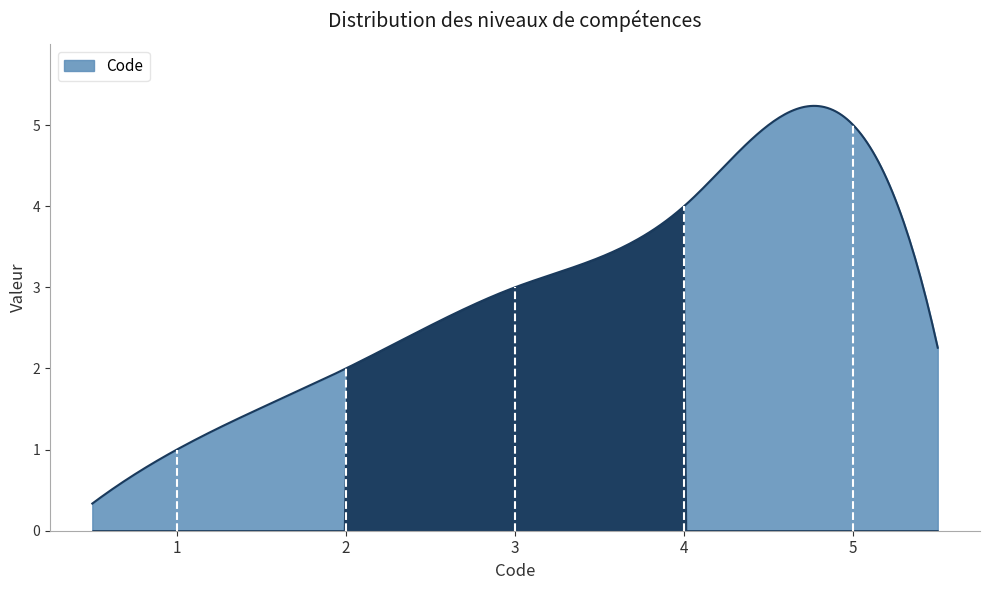

What is the difference between the maximum and minimum values?

4.9